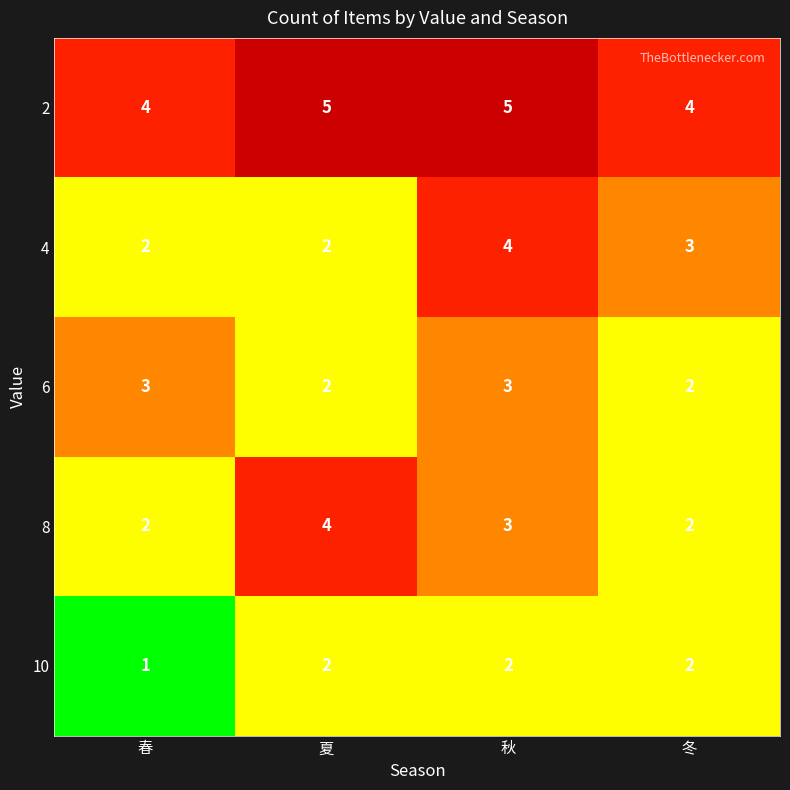

What is the spread (max minus min) of values at 秋?

3